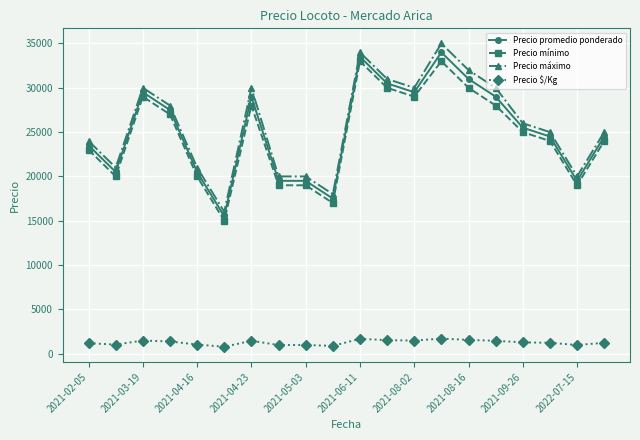

At how many categories does at least one series exceed 12923?

20